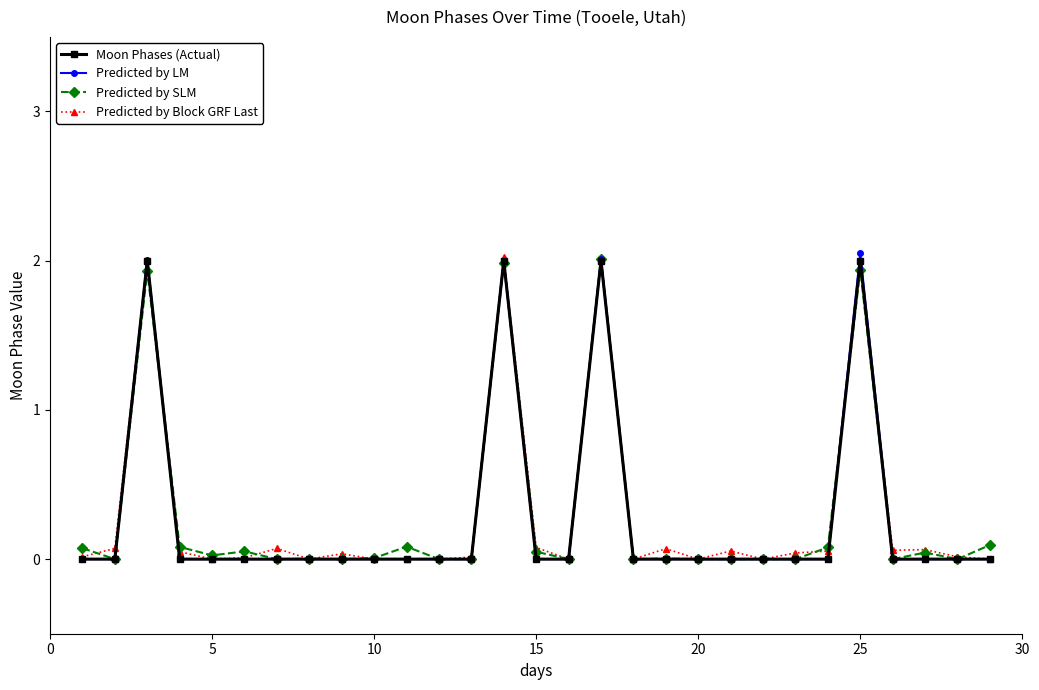

True or false: Predicted by Block GRF Last has more than 0 interior local peaks.

True